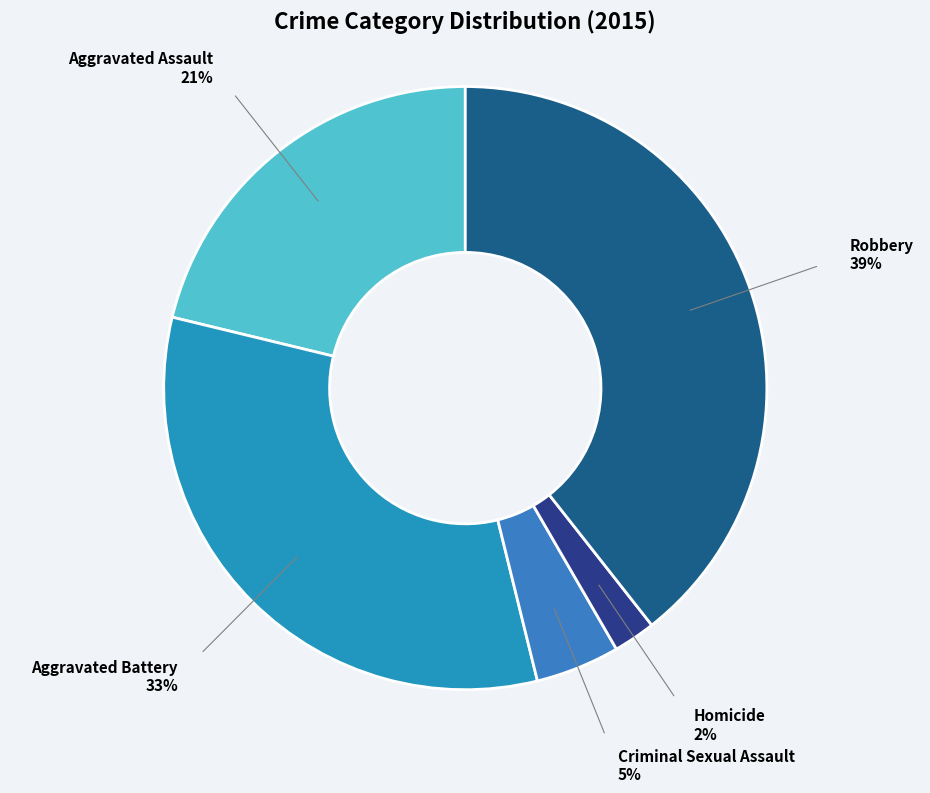

Is there any slice that represents more than half of the pie?

No